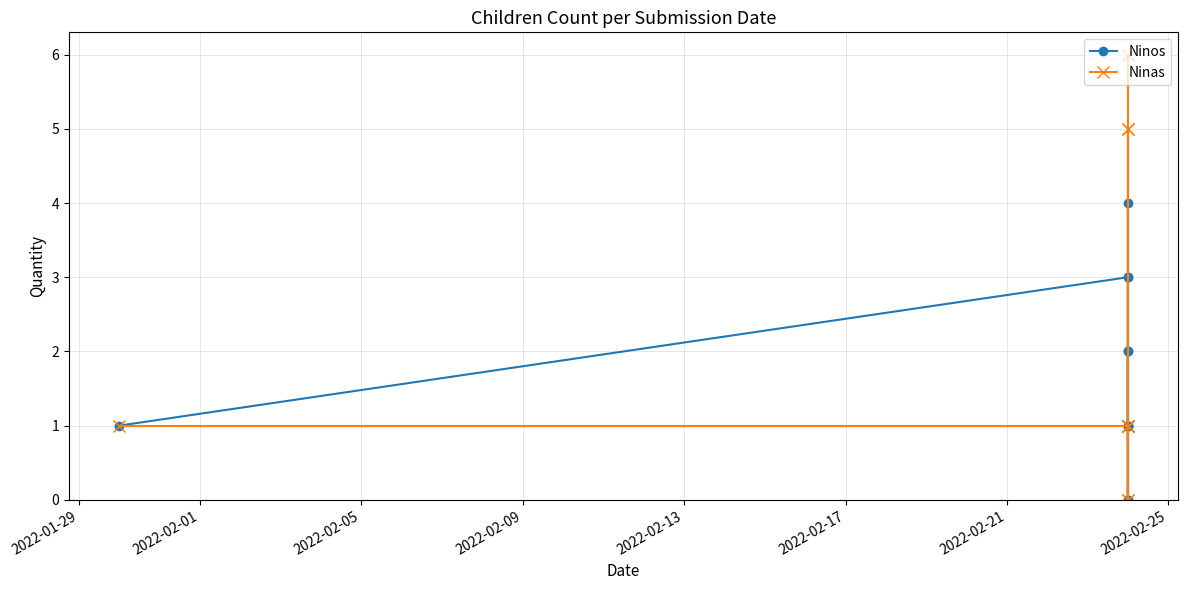

How many times do Ninos and Ninas cross each other?

3